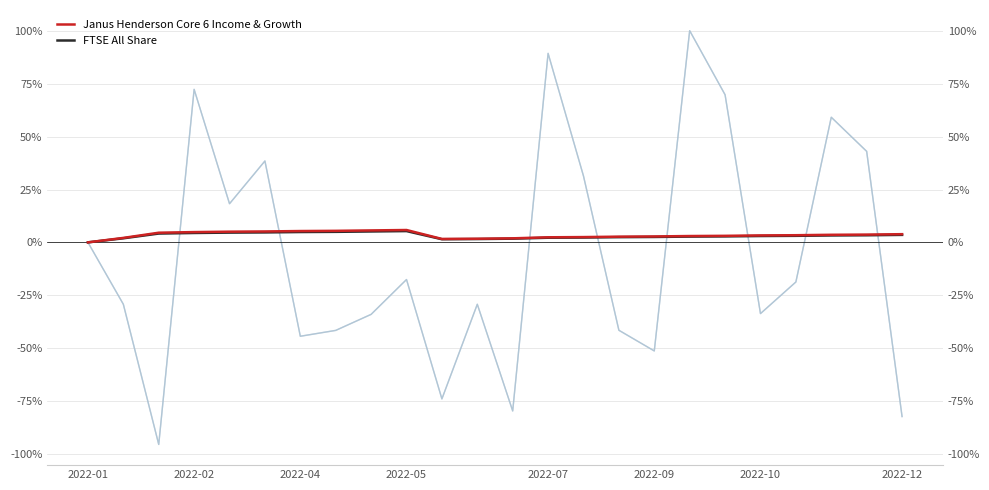

What is the total value across all series at 2022-12?

-62.4